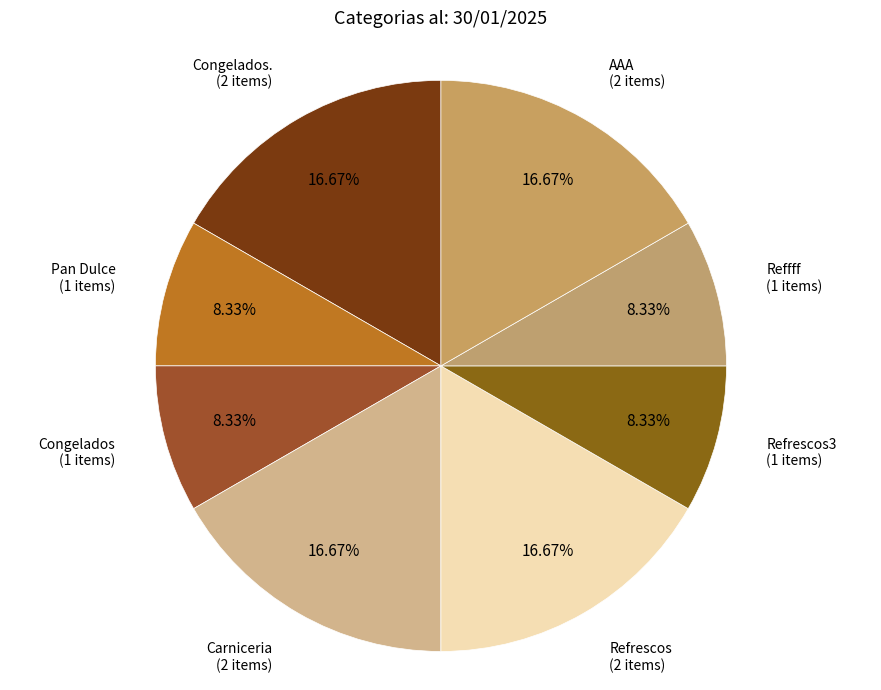

How many slices are in this pie chart?

8